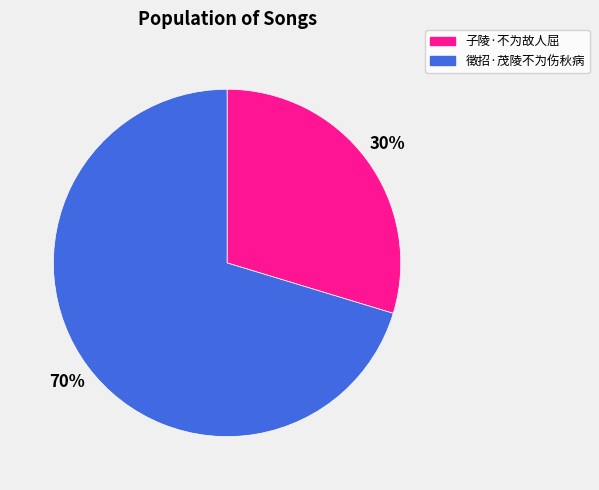

What is the largest slice in the pie chart?

徵招·茂陵不为伤秋病